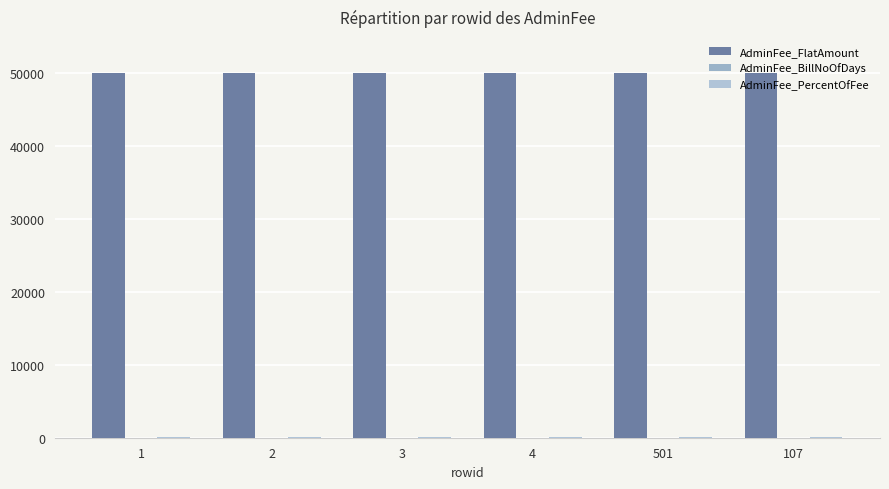

Which category has the lowest value across all series?

1